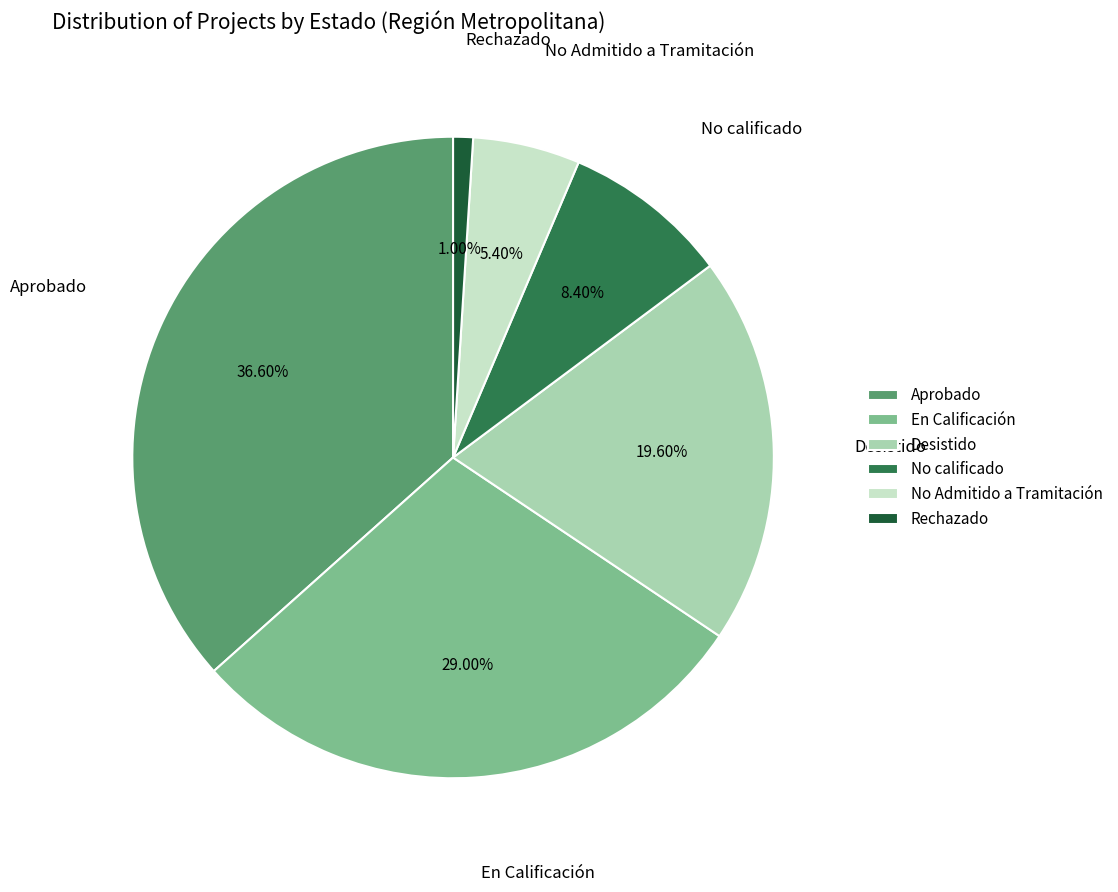

To the nearest percent, what is the difference between the No calificado and En Calificación slice percentages?

21%